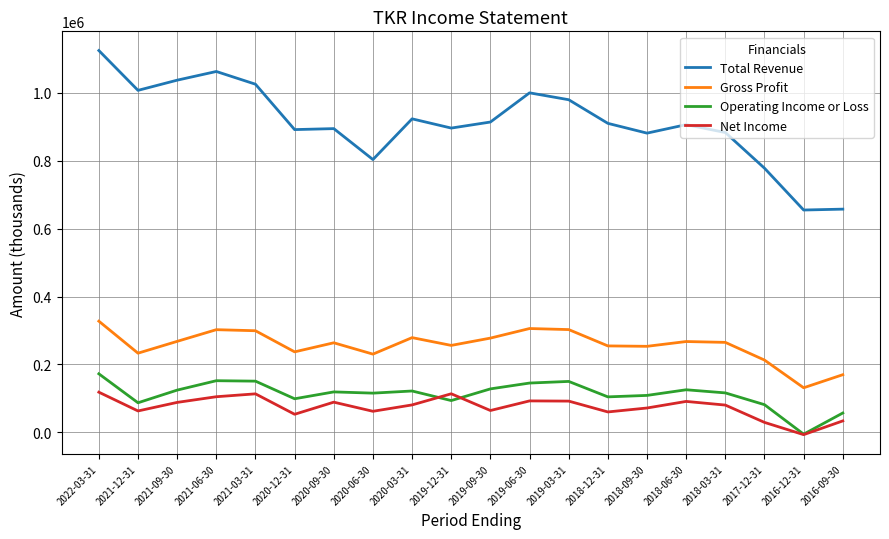

Rank the series by their maximum value, from highest to lowest.

Total Revenue, Gross Profit, Operating Income or Loss, Net Income